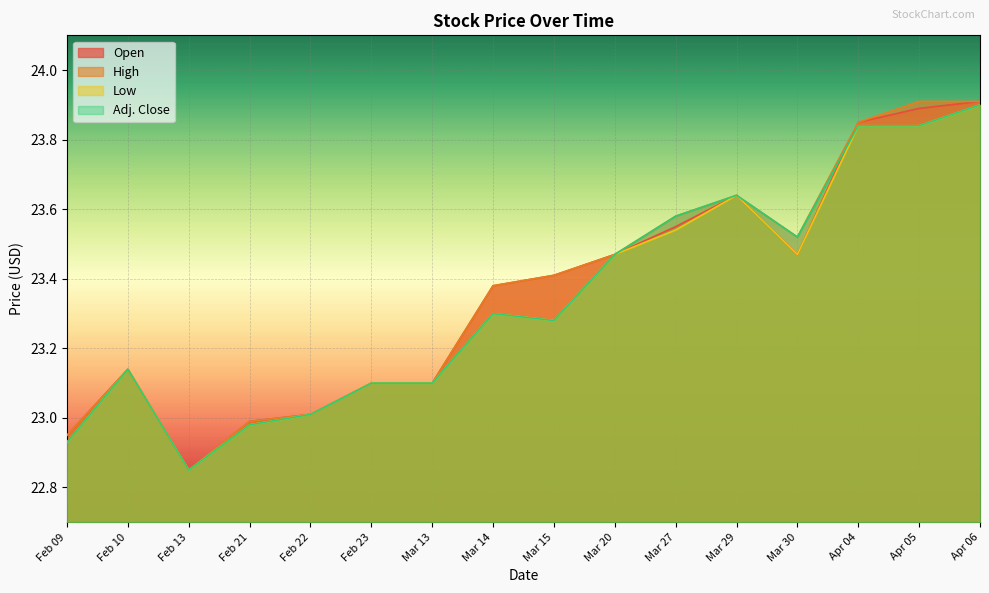

What position from the right is Mar 13?

10